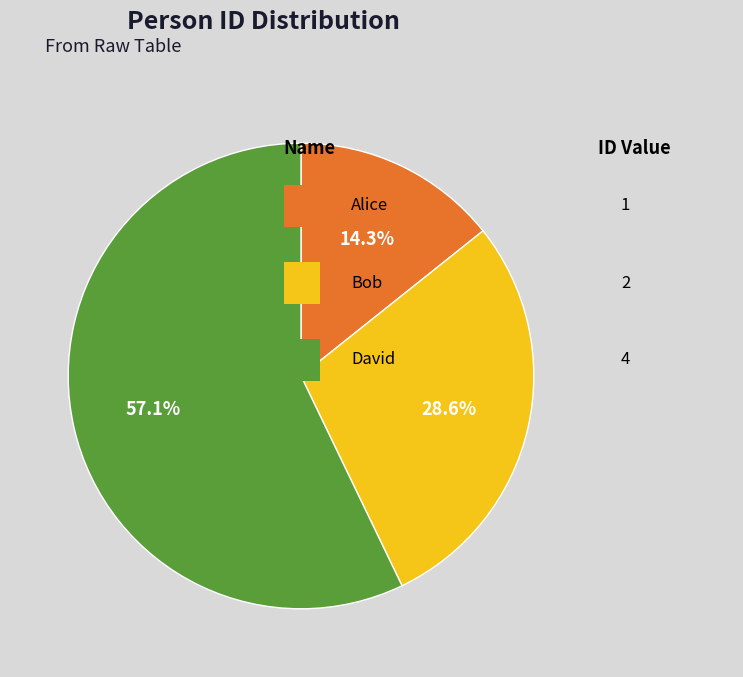

Is there any slice that represents more than half of the pie?

Yes